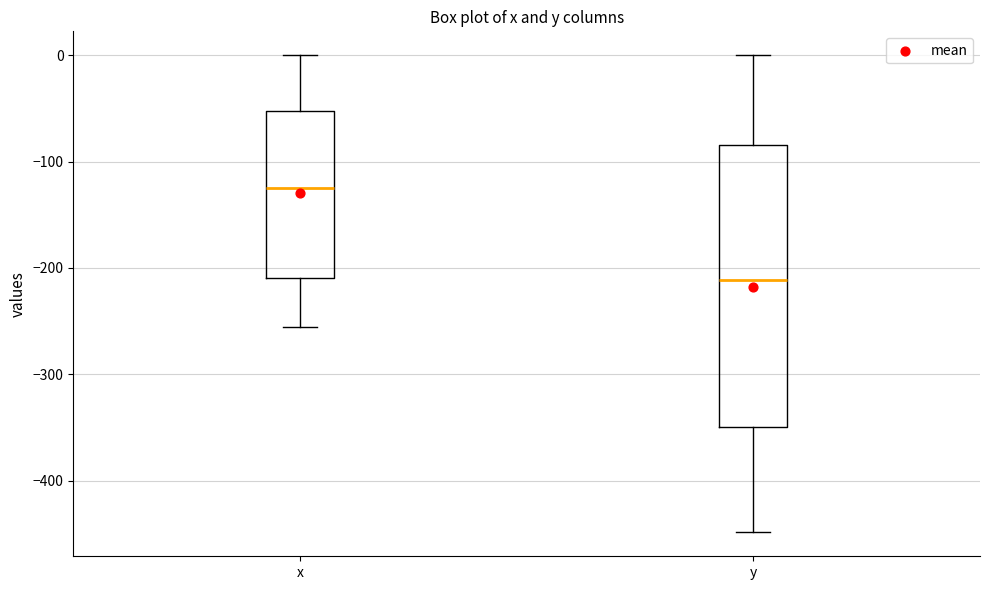

Comparing the boxes themselves (not the whiskers), which one is the tallest?

y